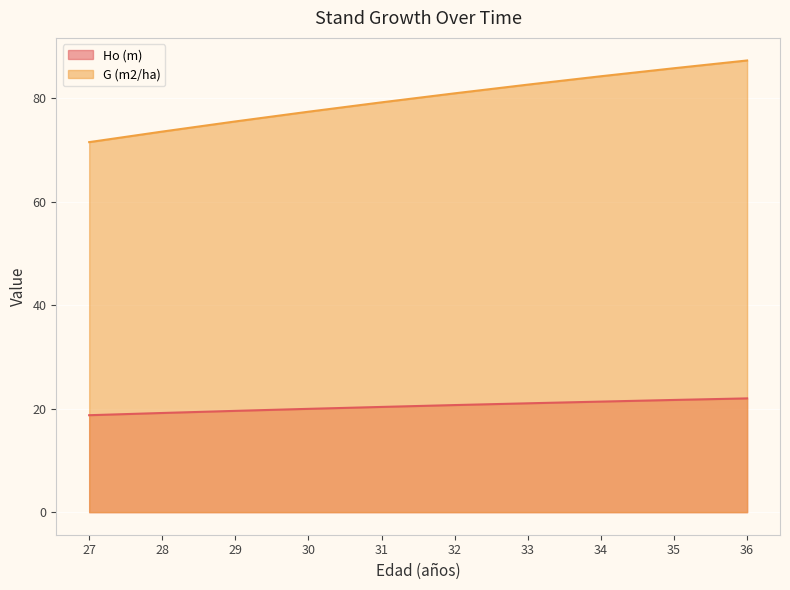

What is the difference between the G (m2/ha) values at 34 and 27?

12.7